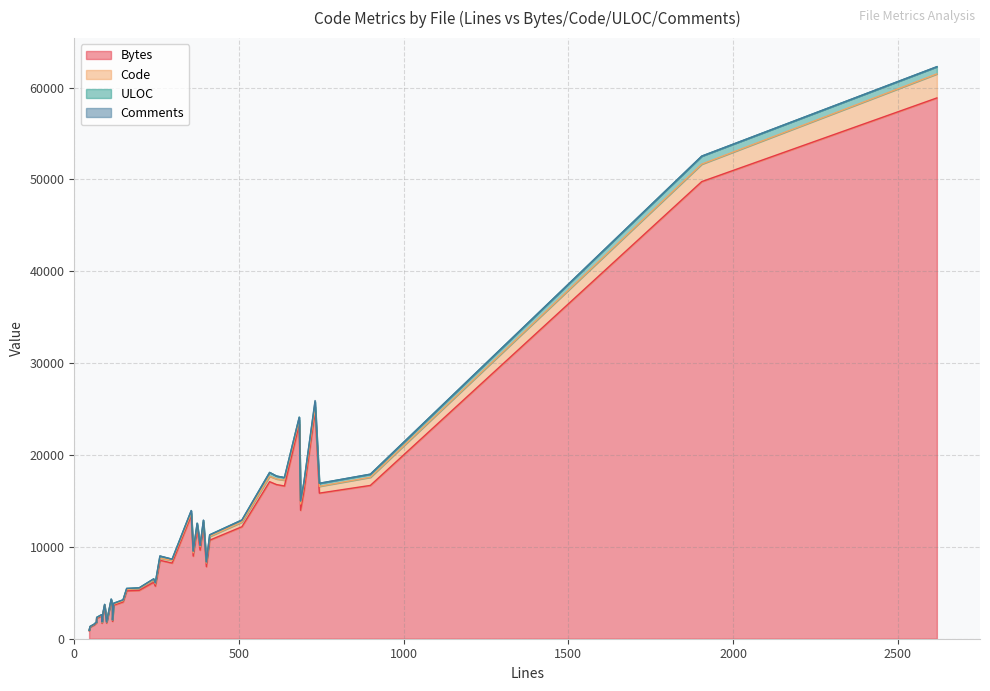

What are all the series names shown in the legend?

Bytes, Code, ULOC, Comments